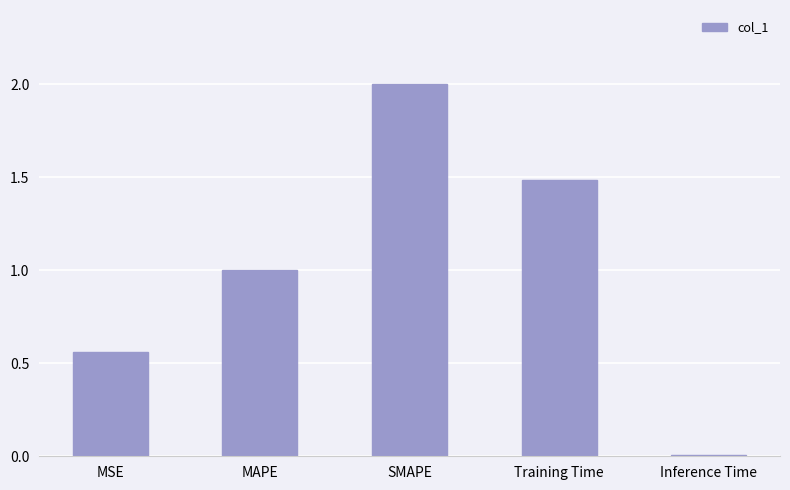

Are the bars horizontal?

No